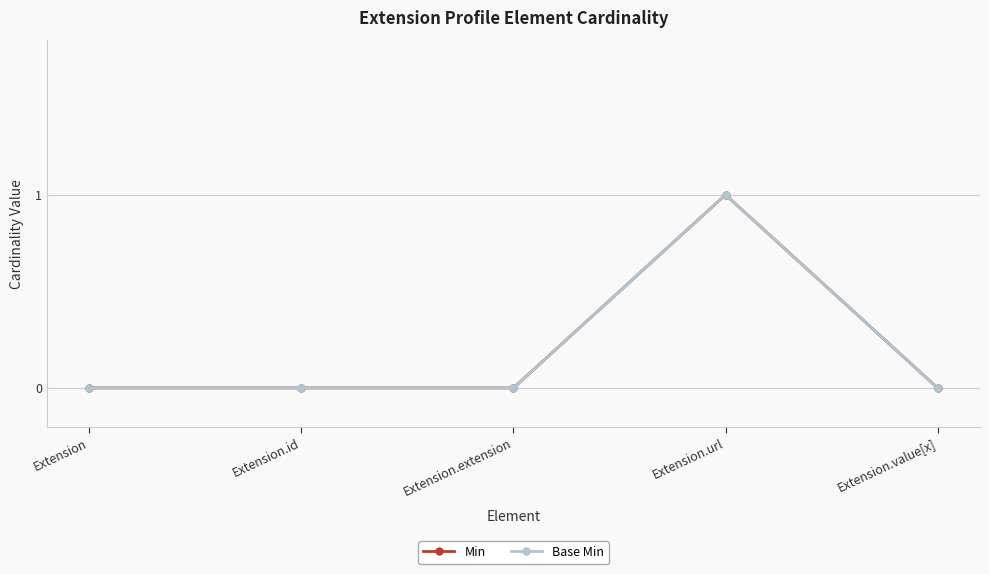

Does the chart have visible grid lines?

Yes